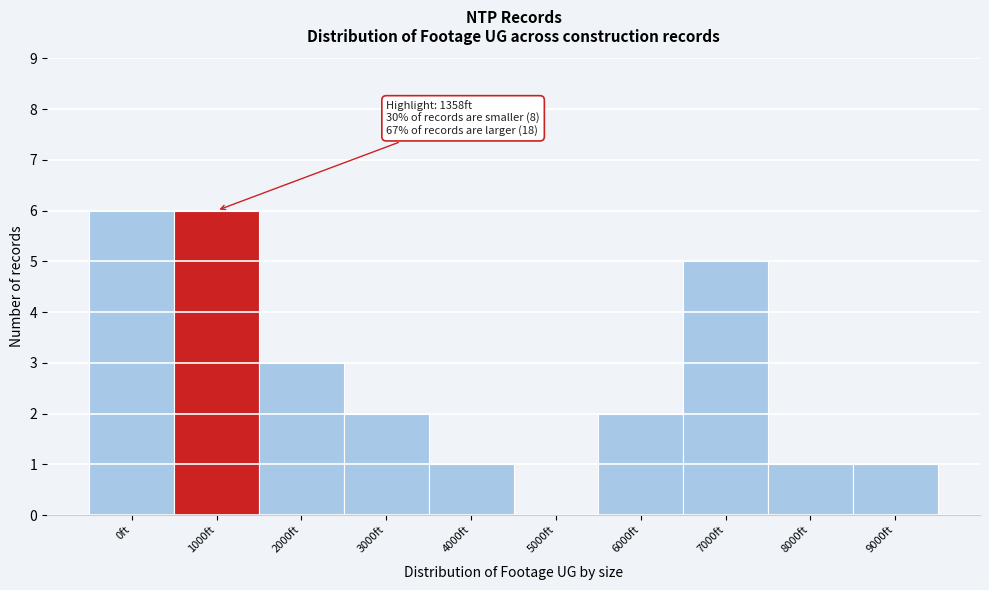

Reading left to right, extract all data points from this chart.

0ft=6	1000ft=6	2000ft=3	3000ft=2	4000ft=1	5000ft=0	6000ft=2	7000ft=5	8000ft=1	9000ft=1